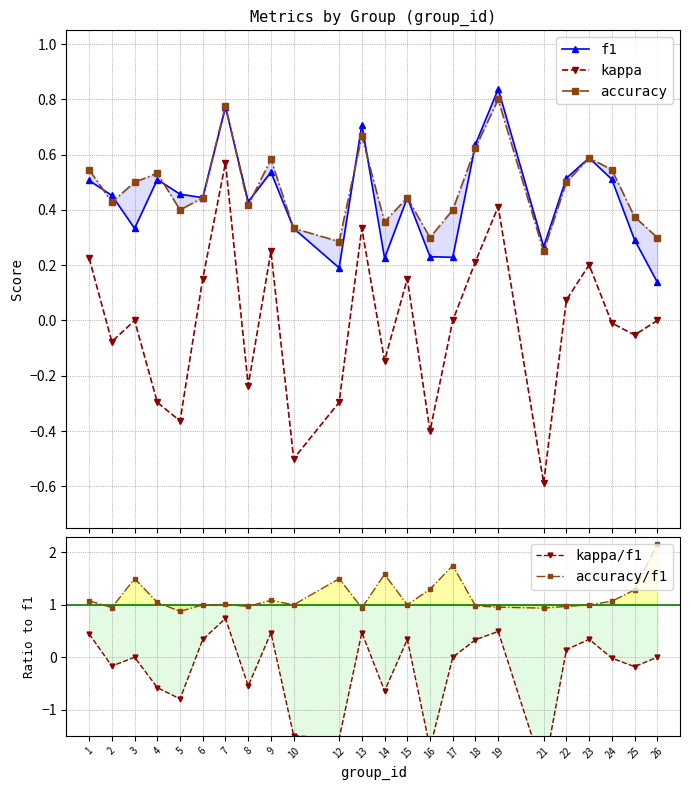

How many distinct data groups are displayed?

5